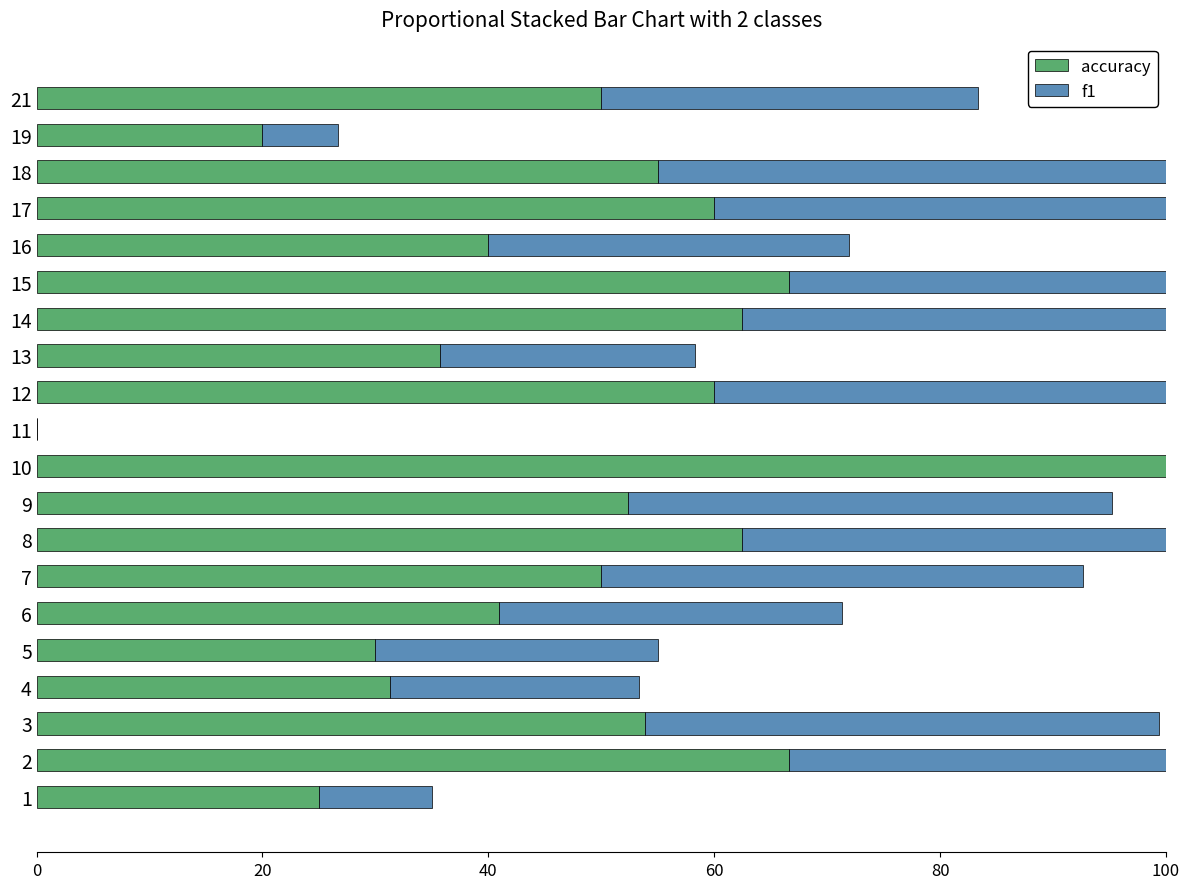

The accuracy series shows 22.3 at 13. True or false?

False